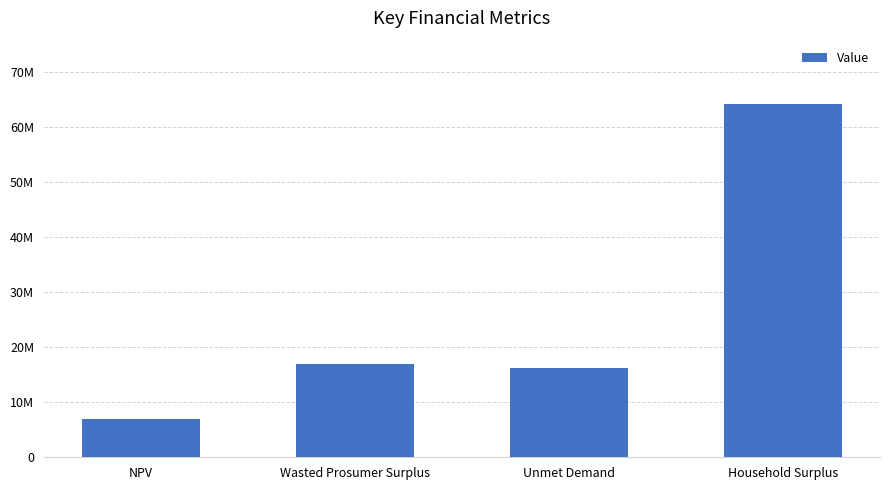

List the labels in order of value, largest first.

Household Surplus, Wasted Prosumer Surplus, Unmet Demand, NPV